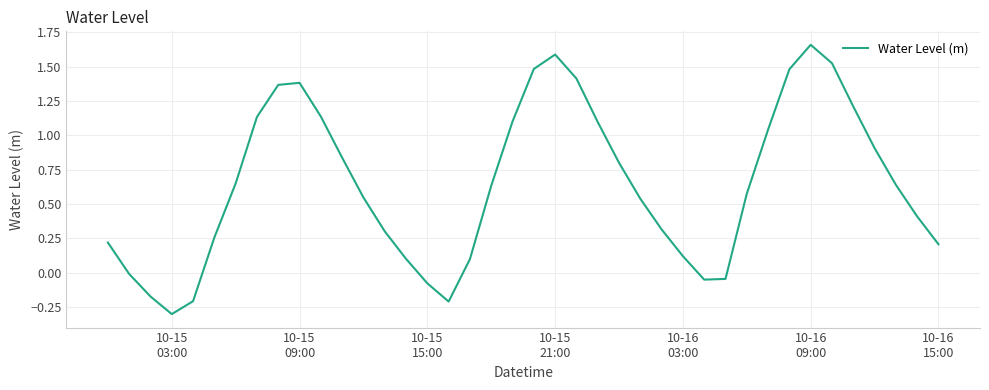

What is the difference between the maximum and minimum values?

2.0